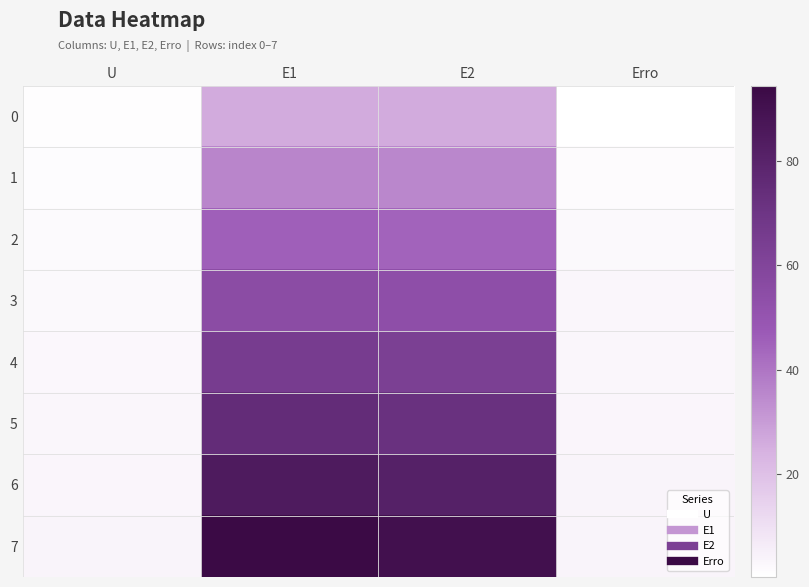

Reading left to right, extract all data points from this chart.

0: U=1.0	E1=26.2	E2=26.1	Erro=0.4
1: U=1.4	E1=35.9	E2=35.3	Erro=1.7
2: U=1.9	E1=45.7	E2=44.5	Erro=2.5
3: U=2.3	E1=55.4	E2=53.8	Erro=3.0
4: U=2.7	E1=65.1	E2=63.0	Erro=3.3
5: U=3.1	E1=74.8	E2=72.2	Erro=3.6
6: U=3.6	E1=84.6	E2=81.4	Erro=3.7
7: U=4.0	E1=94.3	E2=90.6	Erro=3.9